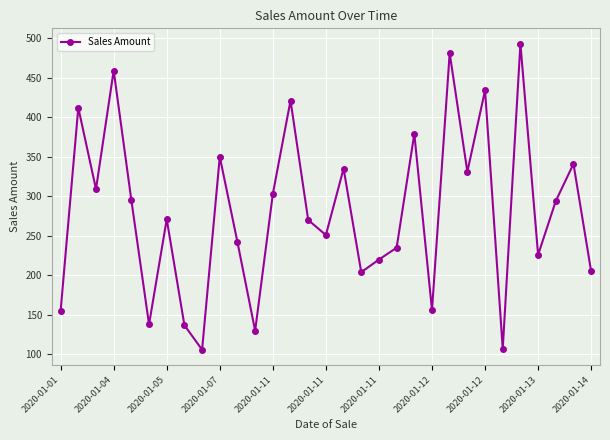

How many points are higher than both their immediate neighbors (excluding endpoints)?

11